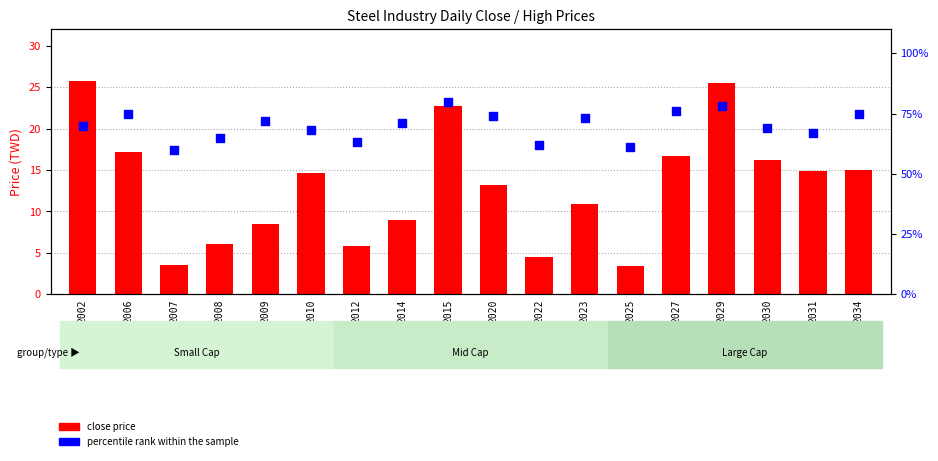

What are all the series names shown in the legend?

close price, percentile rank within the sample